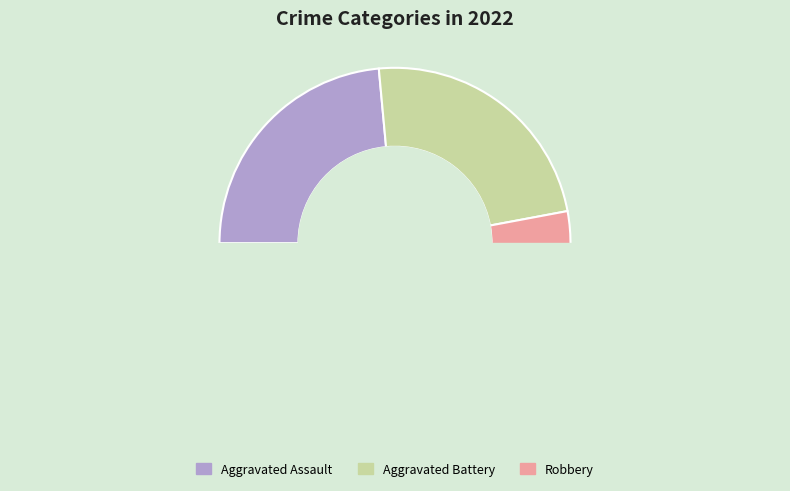

The Criminal Sexual Assault slice represents 1% of the pie. True or false?

False